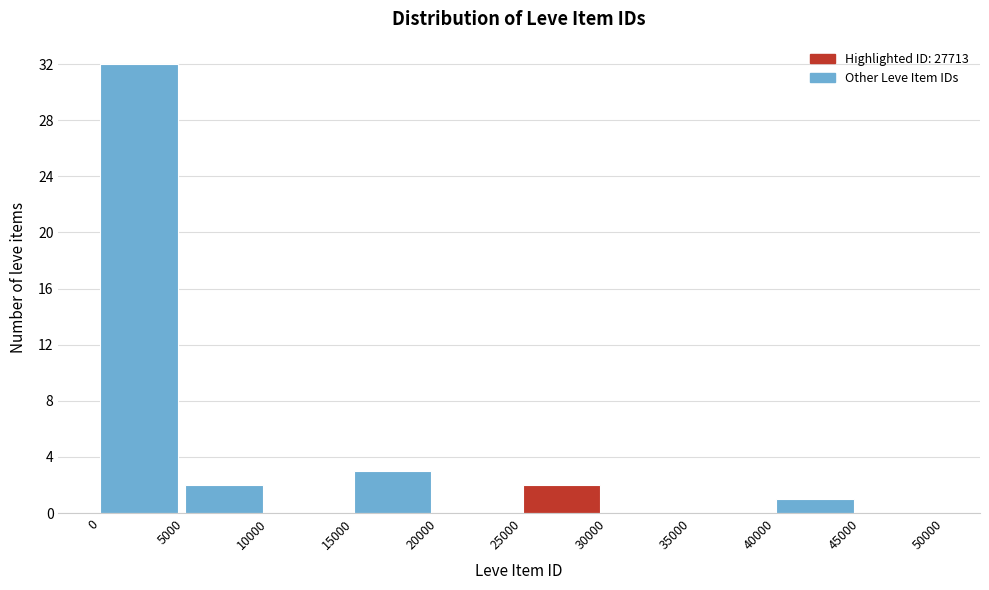

Reading left to right, transcribe this chart: for each bar, give the range it covers on the x-axis and its height. The values are not printed on the chart, so give them approximately, as read against the axis.

0 to 5000: 32
5000 to 10000: 2
10000 to 15000: 0
15000 to 20000: 3
20000 to 25000: 0
25000 to 30000: 2
30000 to 35000: 0
35000 to 40000: 0
40000 to 45000: 1
45000 to 50000: 0